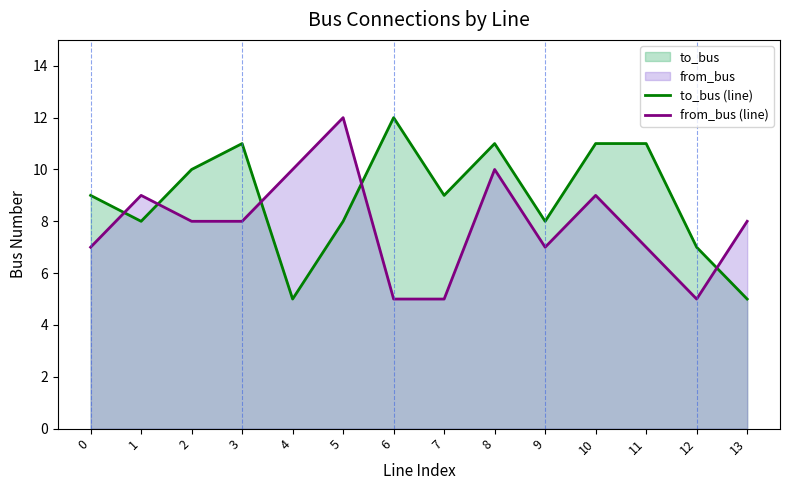

Which series changed the most between 2 and 10?

to_bus (line)